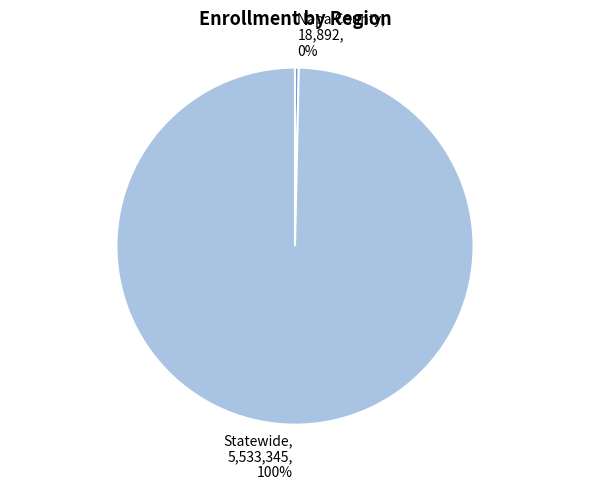

True or false: Napa County accounts for 9% of the total.

False